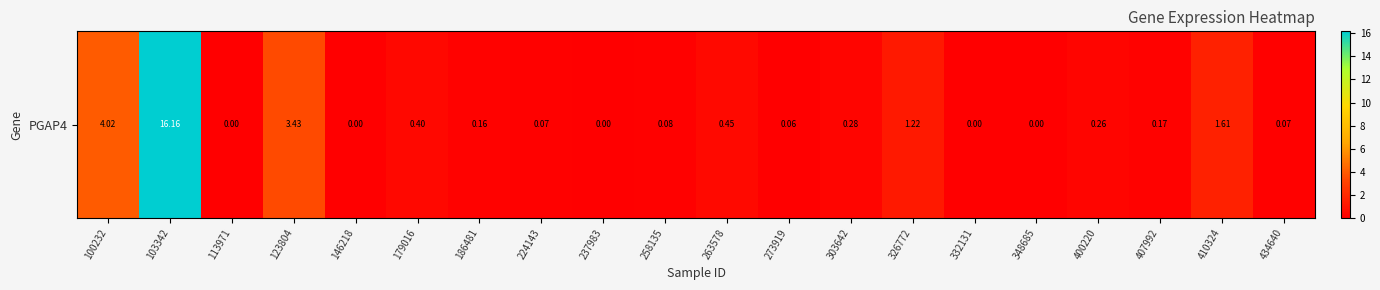

The chart shows a value of 0.1 at 224143. True or false?

True